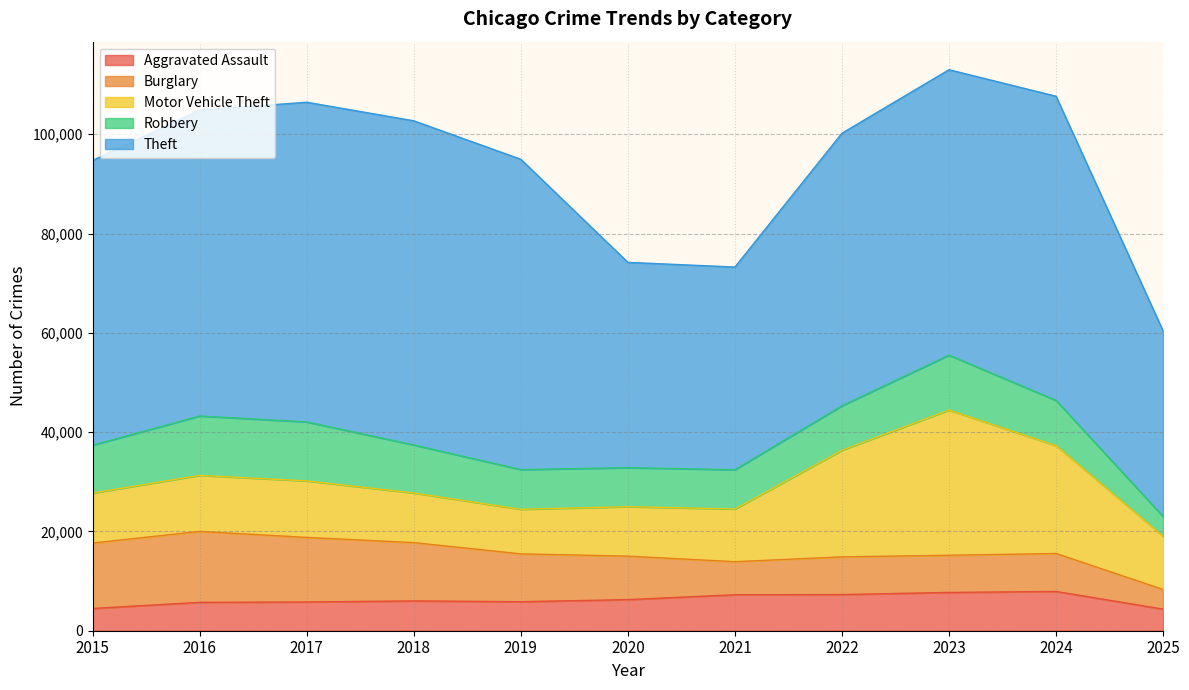

What is the difference between the maximum and minimum values in the Burglary series?

10325